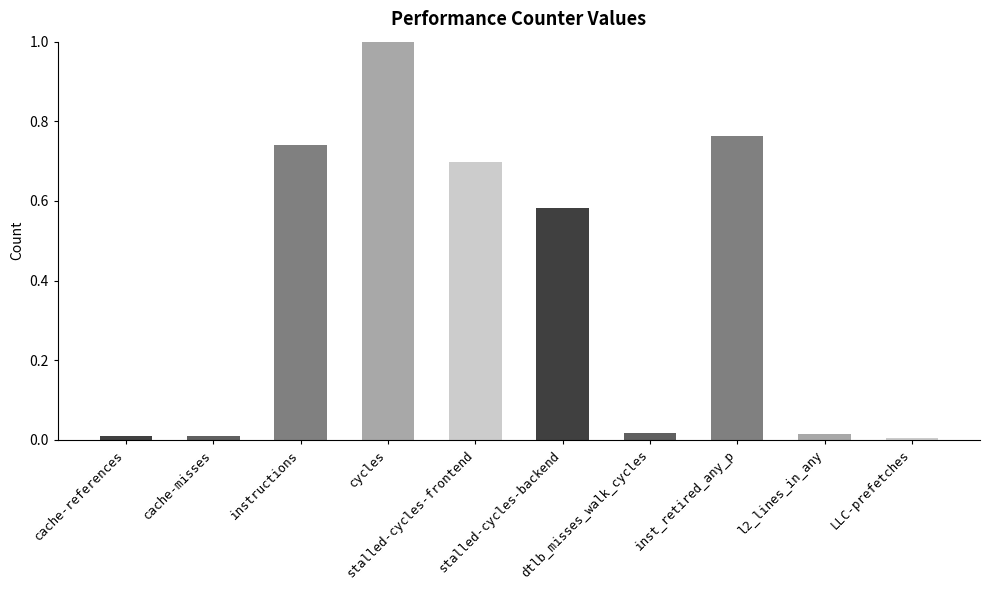

Which has a higher value, stalled-cycles-frontend or l2_lines_in_any?

stalled-cycles-frontend